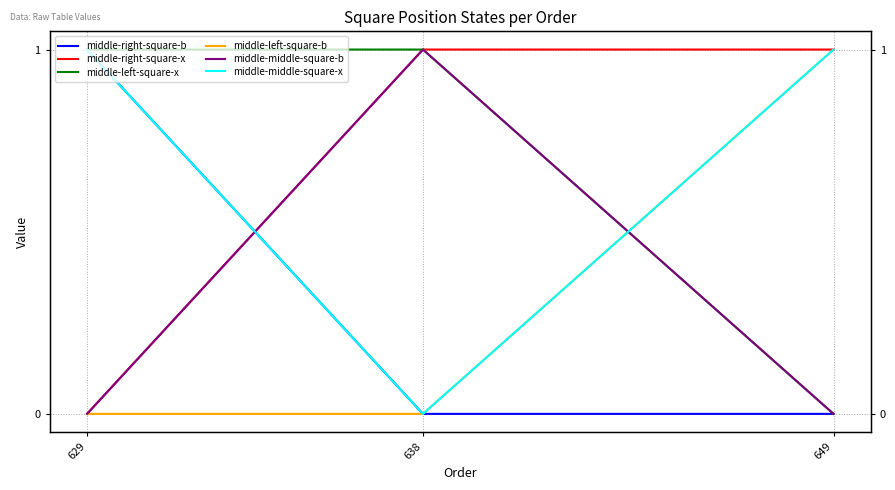

How many data points does each series have?

3